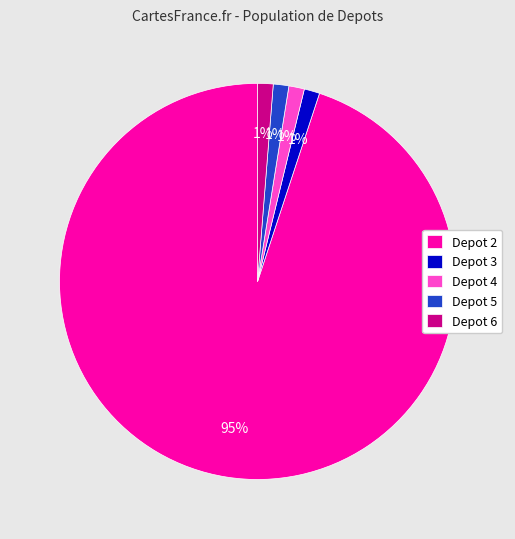

To the nearest percent, what is the average slice percentage?

20%